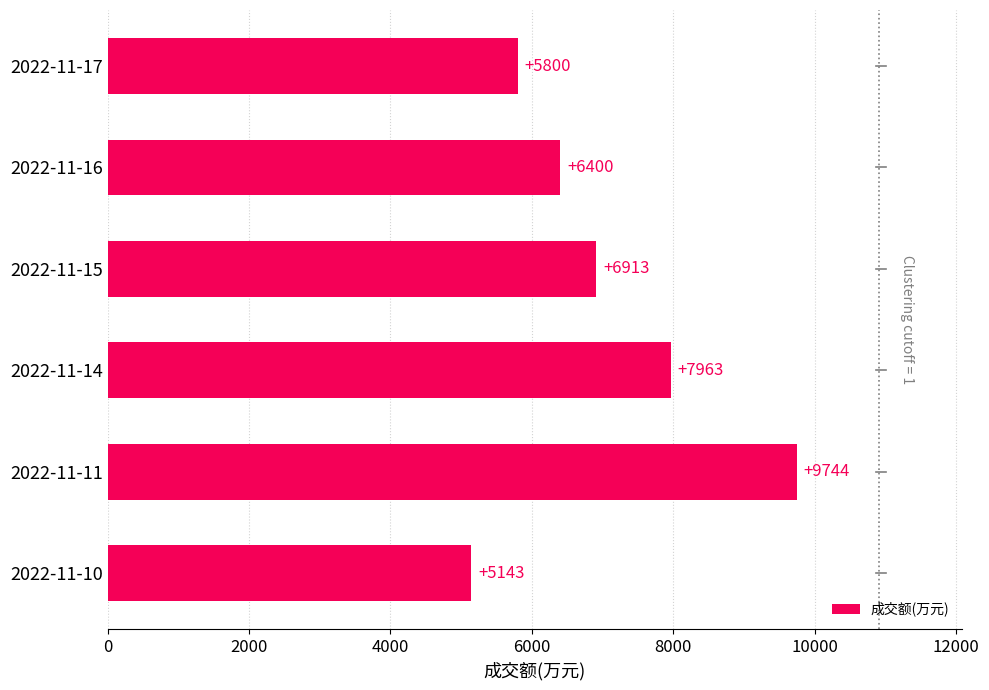

Between 2022-11-10 and 2022-11-16, which is larger?

2022-11-16